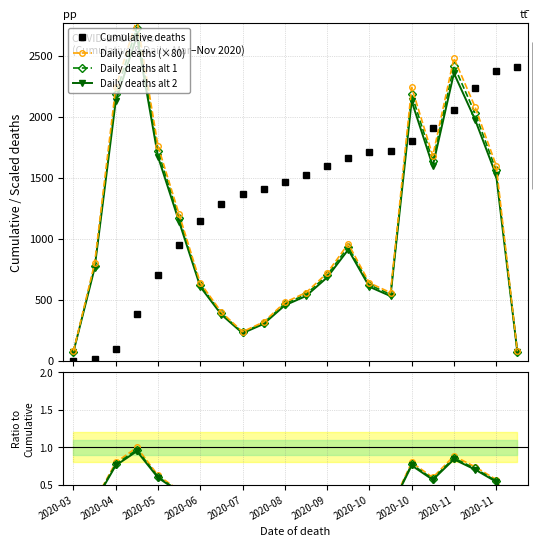

True or false: Cumulative deaths and Daily deaths alt 2 cross at least once.

True